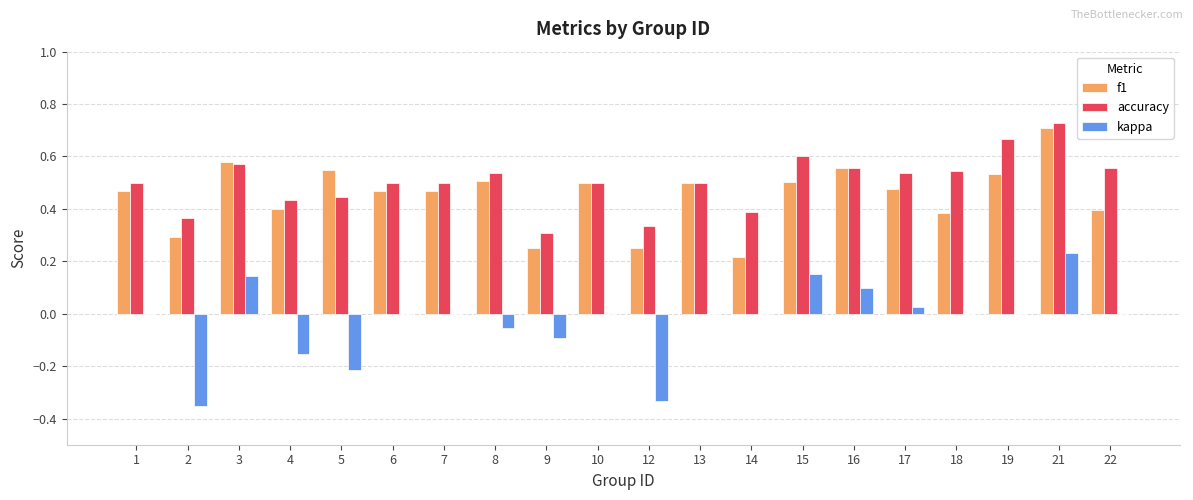

What is the sum of the accuracy values at 5 and 2?

0.8